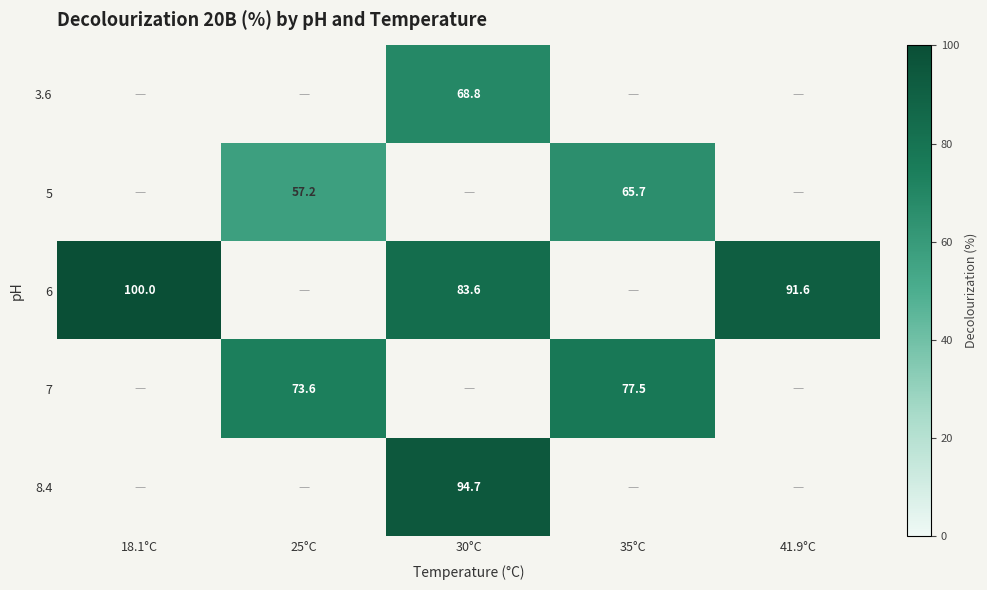

True or false: row_0 has a value of 68.8 at 30°C.

True